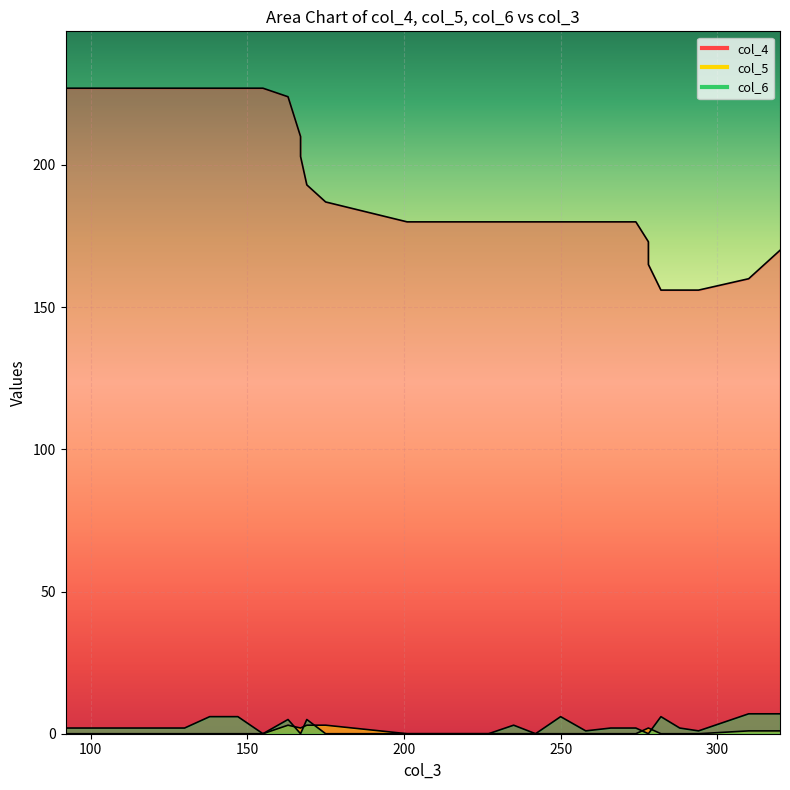

What is the sum of all col_5 values?

19